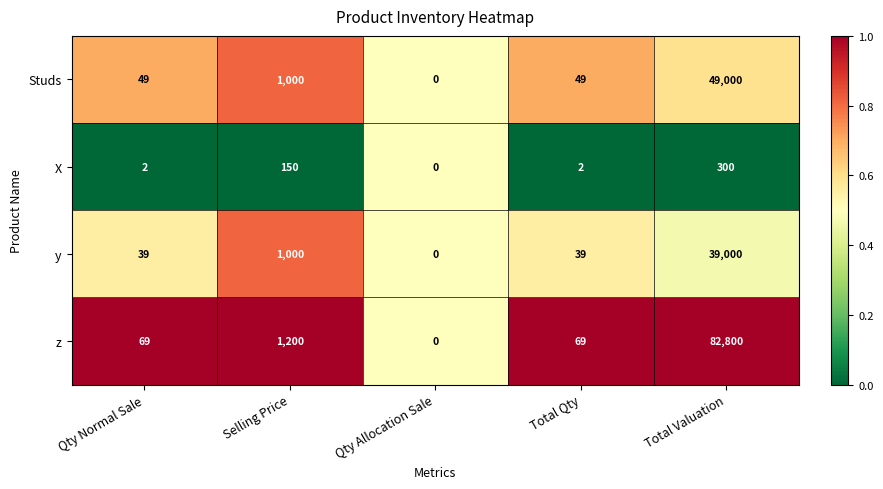

What is the total value across all series at Qty Allocation Sale?

0